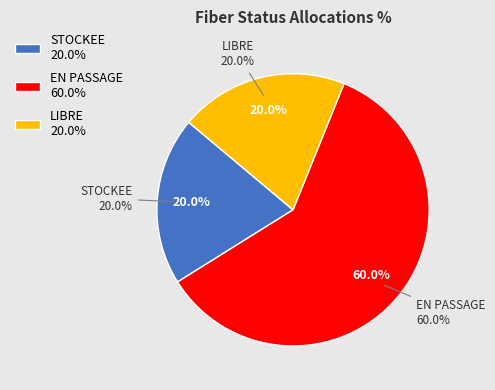

Is it true that STOCKEE is 11% of the pie?

False